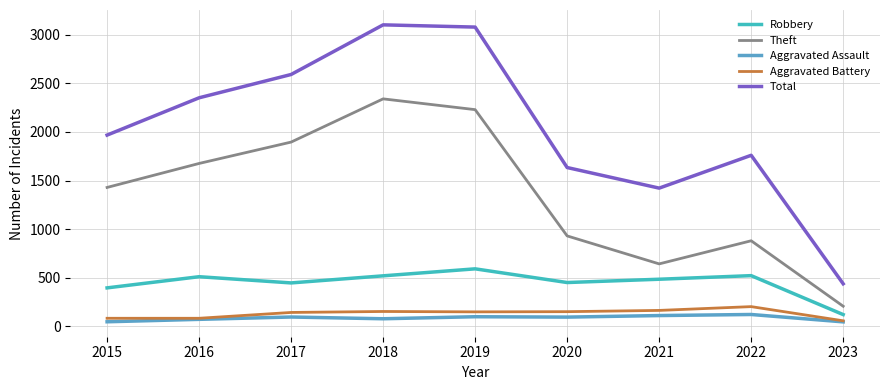

What is the difference between the maximum and minimum values in the Theft series?

2135